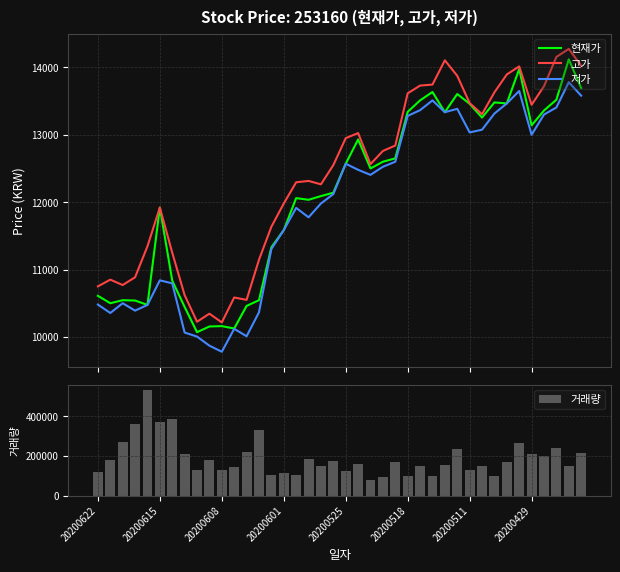

The 현재가 series shows 19712 at 21. True or false?

False